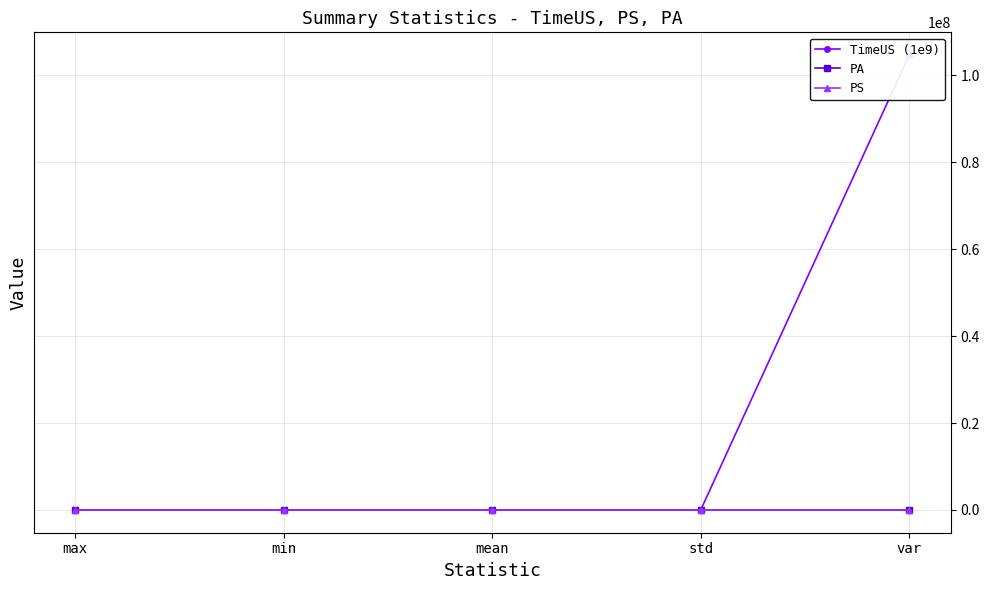

At how many categories does at least one series exceed 51034982?

1